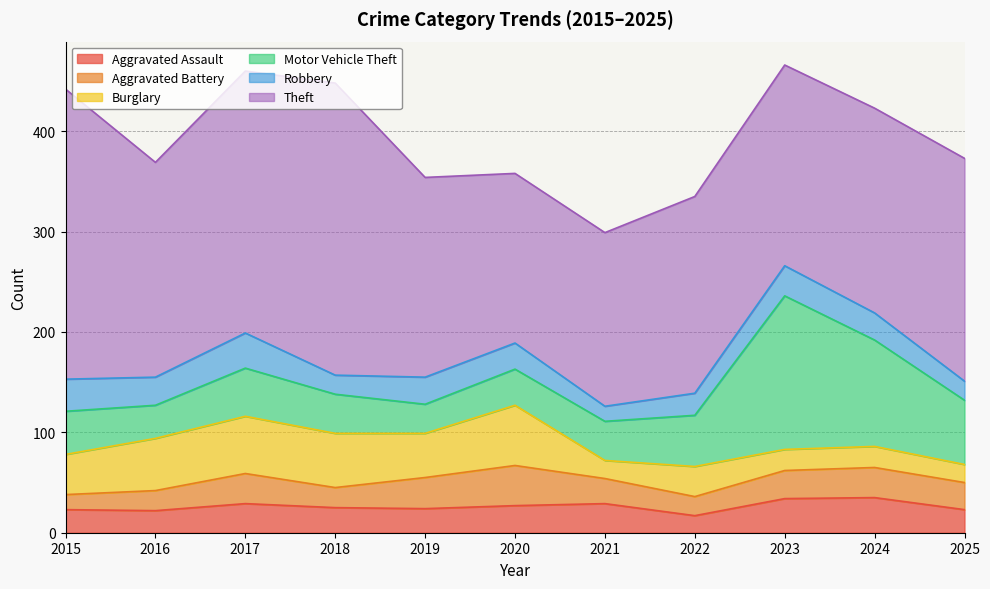

What is the difference between the maximum and minimum values in the Theft series?

122